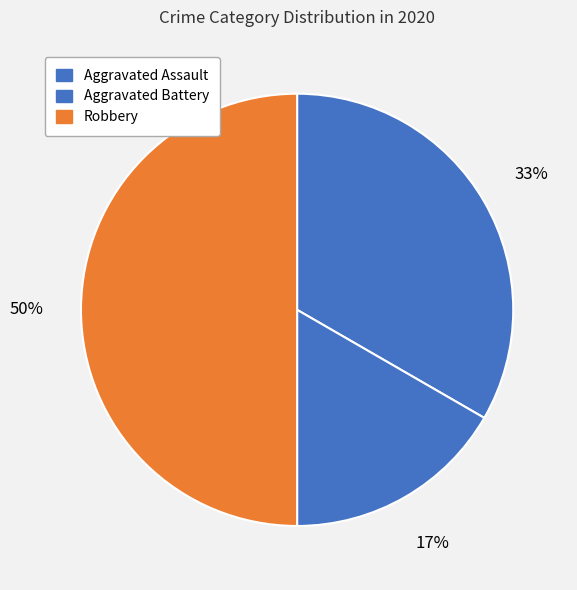

To the nearest percent, what percentage of the pie is Aggravated Battery?

17%